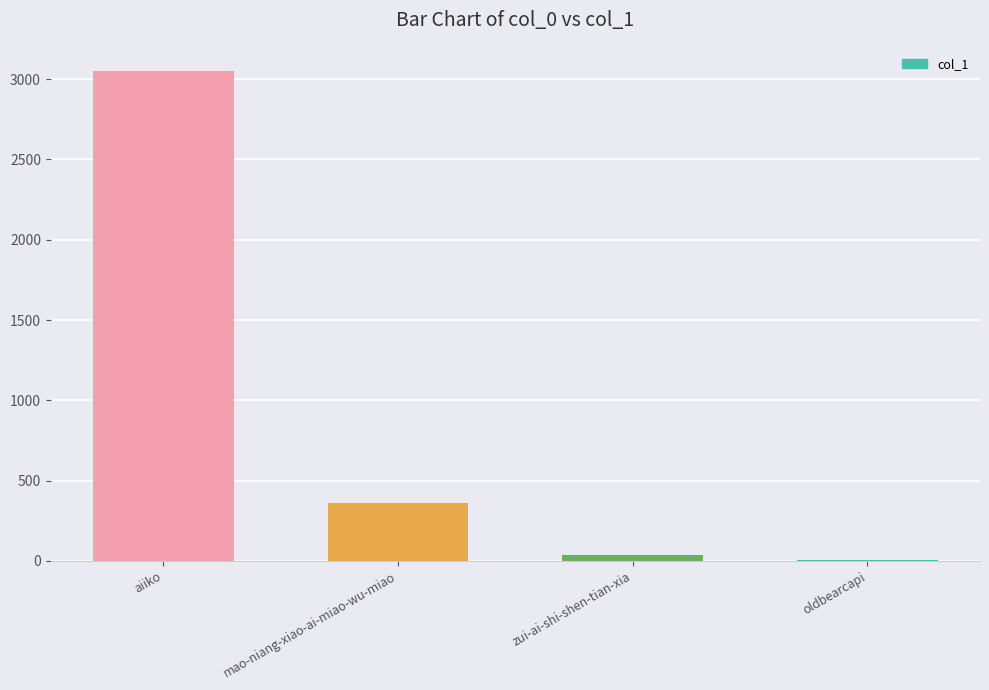

Count the number of data series in this chart.

1